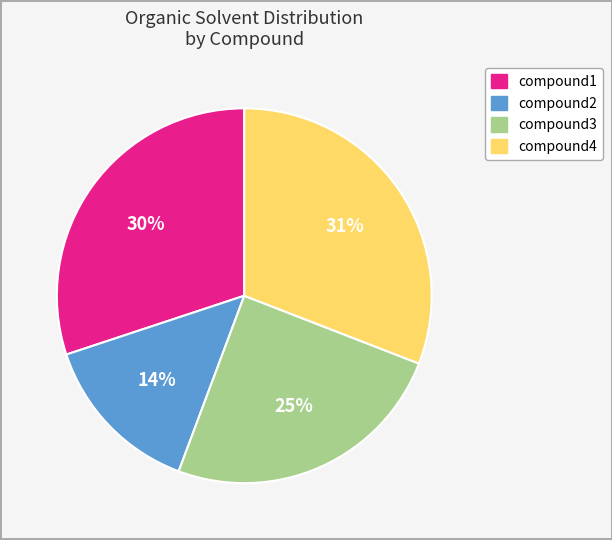

Is it true that compound2 is 14% of the pie?

True